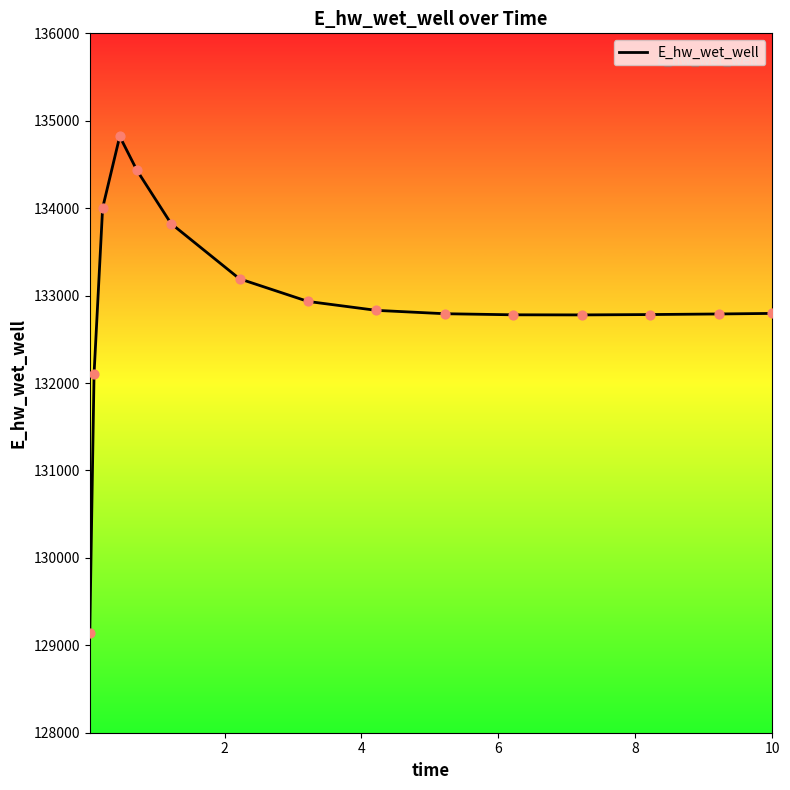

What is the greatest value displayed?

134821.1